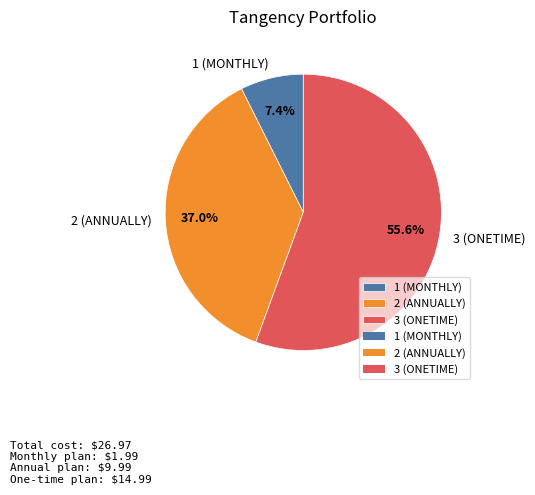

Approximately how many times larger is the value at 3 (ONETIME) compared to 1 (MONTHLY)?

7.5